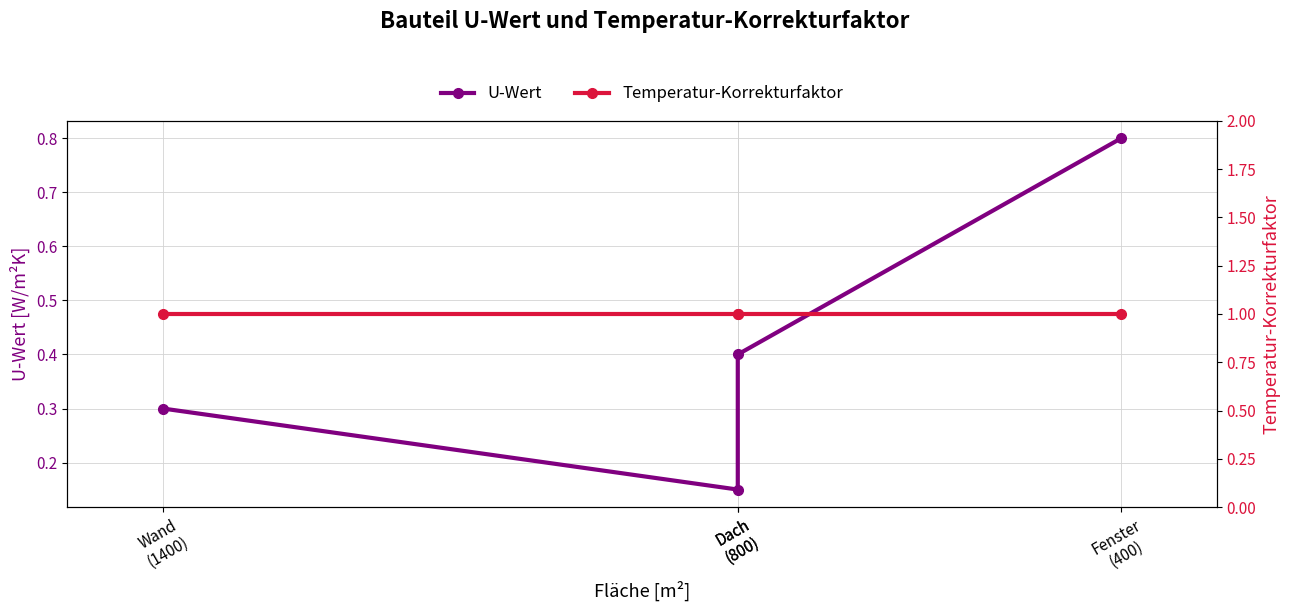

What is the highest value of the U-Wert series?

0.8